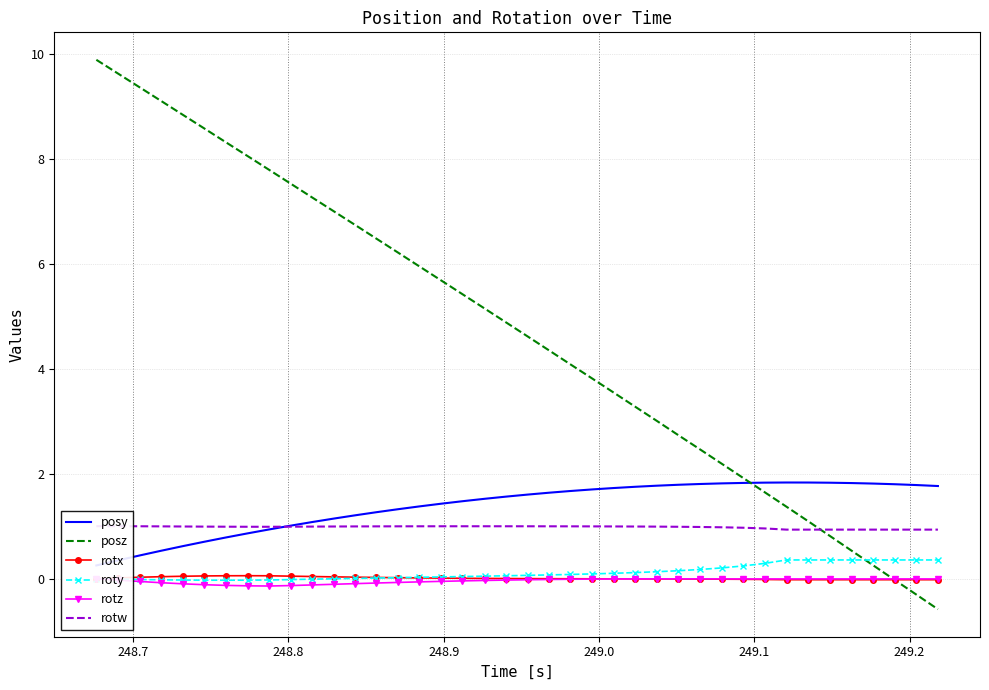

Is it true that roty equals 0.0 at 14?

False